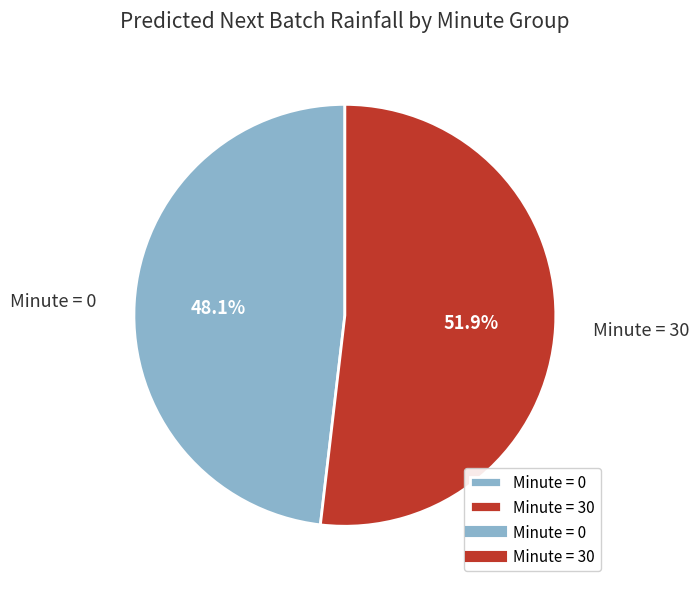

What percentage is NOT represented by Minute = 30?

48.1%